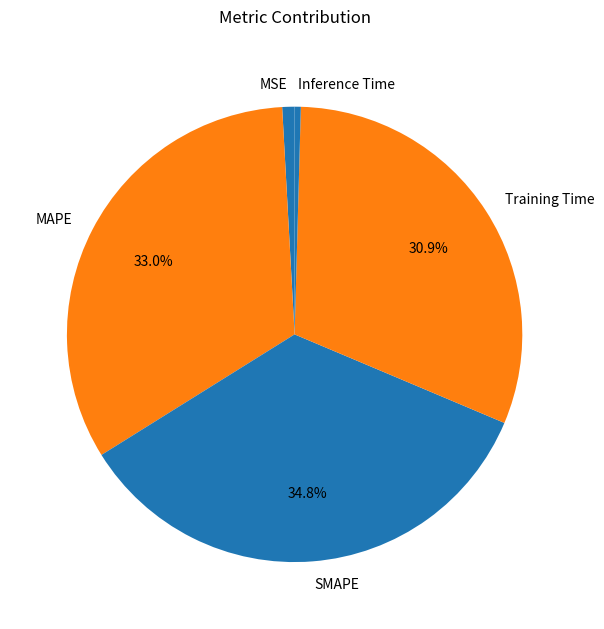

To the nearest percent, what percentage of the pie is MAPE?

33%